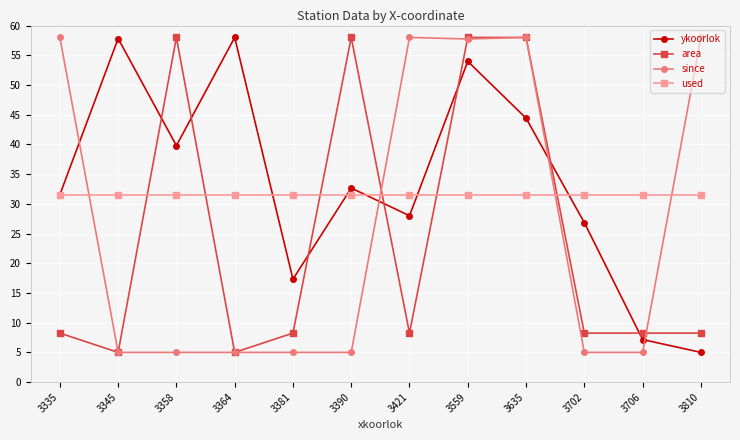

At which category is the sum across all series the highest?

3559